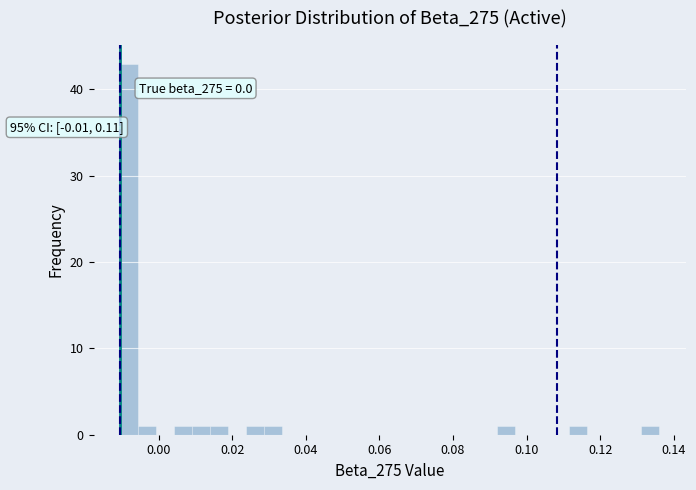

Read against the x-axis, roughly where is the centre of the tallest bar?

-0.008